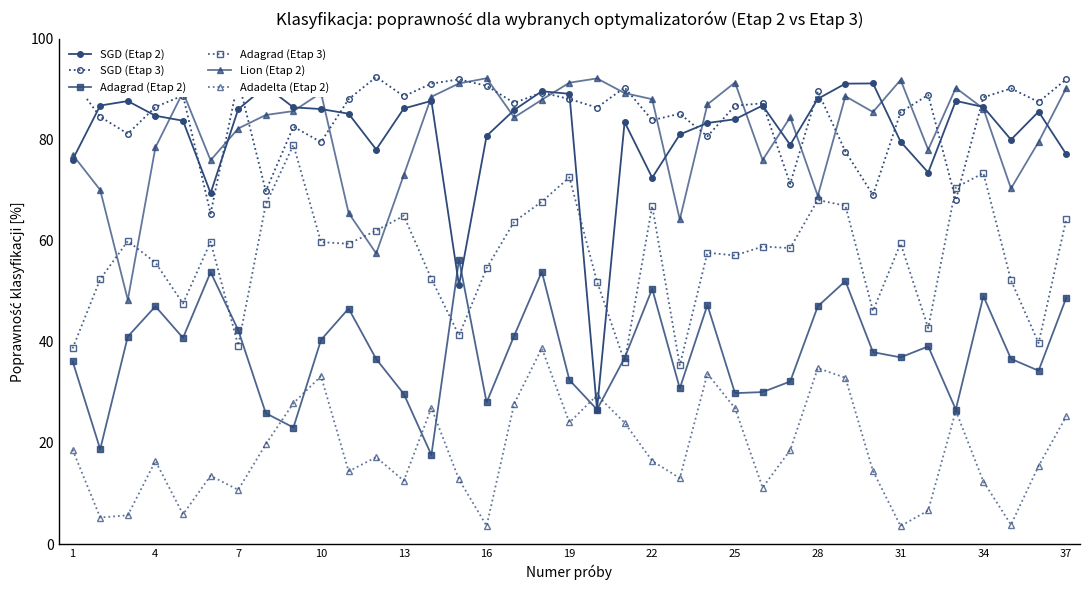

How many intersections are there between SGD (Etap 2) and SGD (Etap 3)?

16